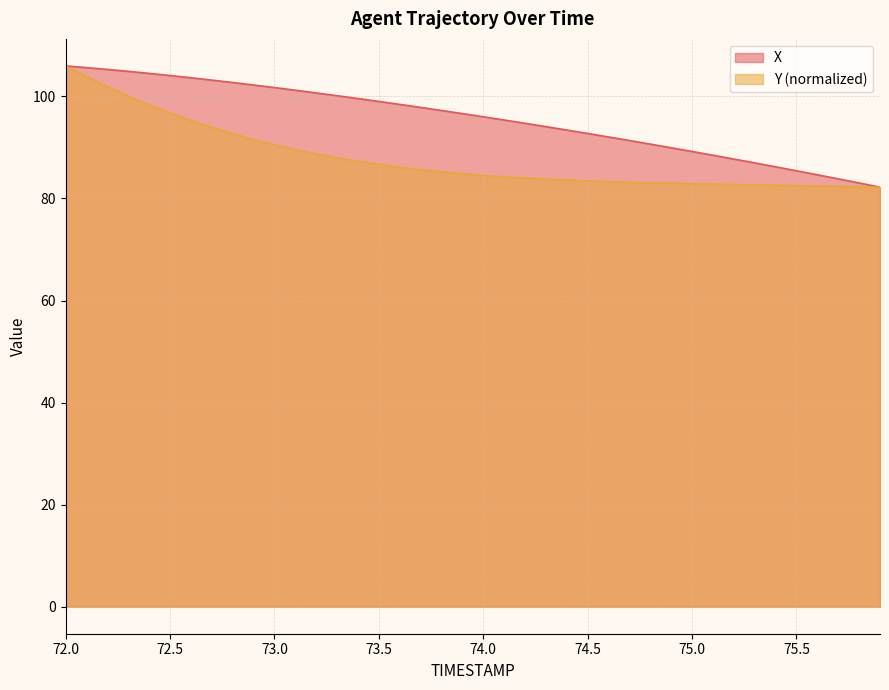

What is the difference between the Y values at 74.3 and 73.0?

6.7